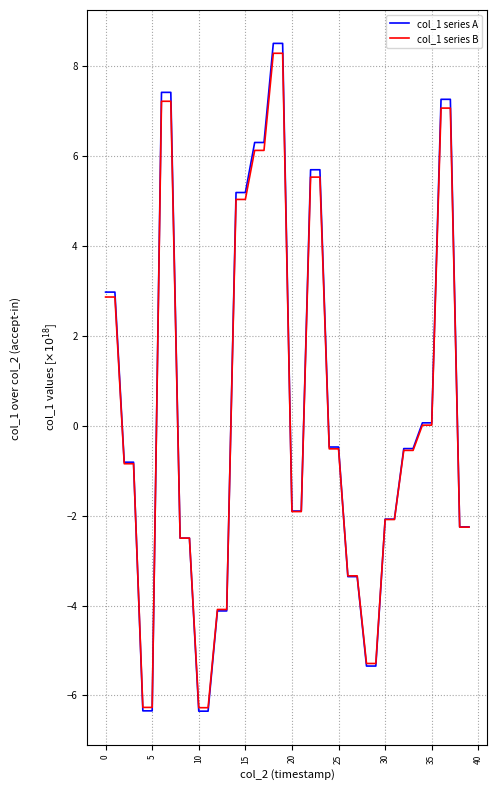

Which series has the largest range (max minus min)?

col_1 series A